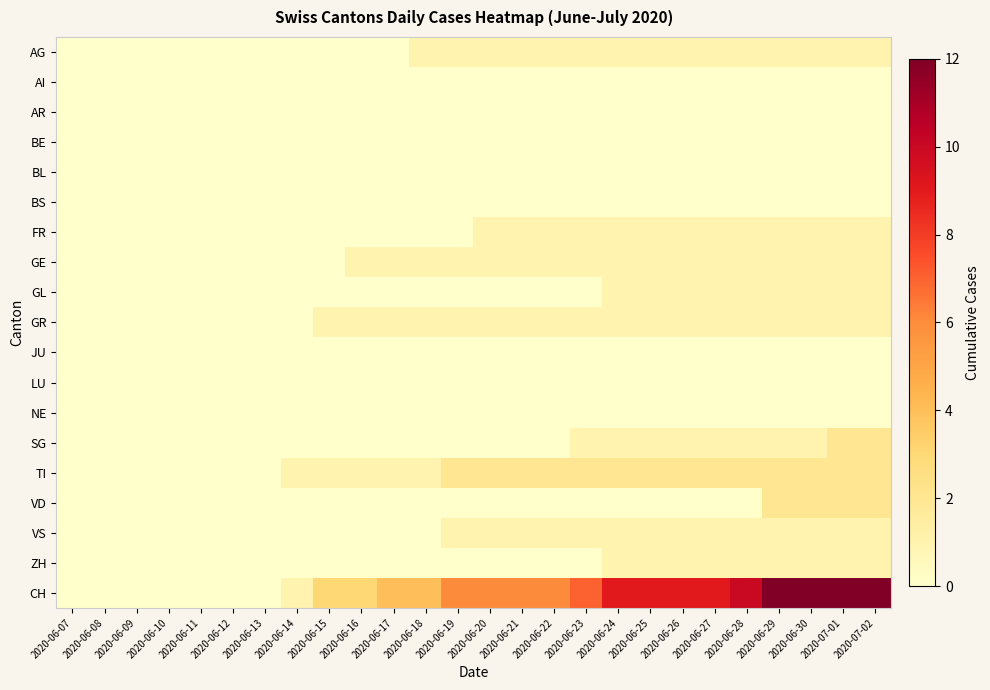

Reading left to right, extract all data points from this chart.

AG: 2020-06-07=0	2020-06-08=0	2020-06-09=0	2020-06-10=0	2020-06-11=0	2020-06-12=0	2020-06-13=0	2020-06-14=0	2020-06-15=0	2020-06-16=0	2020-06-17=0	2020-06-18=1	2020-06-19=1	2020-06-20=1	2020-06-21=1	2020-06-22=1	2020-06-23=1	2020-06-24=1	2020-06-25=1	2020-06-26=1	2020-06-27=1	2020-06-28=1	2020-06-29=1	2020-06-30=1	2020-07-01=1	2020-07-02=1
AI: 2020-06-07=0	2020-06-08=0	2020-06-09=0	2020-06-10=0	2020-06-11=0	2020-06-12=0	2020-06-13=0	2020-06-14=0	2020-06-15=0	2020-06-16=0	2020-06-17=0	2020-06-18=0	2020-06-19=0	2020-06-20=0	2020-06-21=0	2020-06-22=0	2020-06-23=0	2020-06-24=0	2020-06-25=0	2020-06-26=0	2020-06-27=0	2020-06-28=0	2020-06-29=0	2020-06-30=0	2020-07-01=0	2020-07-02=0
AR: 2020-06-07=0	2020-06-08=0	2020-06-09=0	2020-06-10=0	2020-06-11=0	2020-06-12=0	2020-06-13=0	2020-06-14=0	2020-06-15=0	2020-06-16=0	2020-06-17=0	2020-06-18=0	2020-06-19=0	2020-06-20=0	2020-06-21=0	2020-06-22=0	2020-06-23=0	2020-06-24=0	2020-06-25=0	2020-06-26=0	2020-06-27=0	2020-06-28=0	2020-06-29=0	2020-06-30=0	2020-07-01=0	2020-07-02=0
BE: 2020-06-07=0	2020-06-08=0	2020-06-09=0	2020-06-10=0	2020-06-11=0	2020-06-12=0	2020-06-13=0	2020-06-14=0	2020-06-15=0	2020-06-16=0	2020-06-17=0	2020-06-18=0	2020-06-19=0	2020-06-20=0	2020-06-21=0	2020-06-22=0	2020-06-23=0	2020-06-24=0	2020-06-25=0	2020-06-26=0	2020-06-27=0	2020-06-28=0	2020-06-29=0	2020-06-30=0	2020-07-01=0	2020-07-02=0
BL: 2020-06-07=0	2020-06-08=0	2020-06-09=0	2020-06-10=0	2020-06-11=0	2020-06-12=0	2020-06-13=0	2020-06-14=0	2020-06-15=0	2020-06-16=0	2020-06-17=0	2020-06-18=0	2020-06-19=0	2020-06-20=0	2020-06-21=0	2020-06-22=0	2020-06-23=0	2020-06-24=0	2020-06-25=0	2020-06-26=0	2020-06-27=0	2020-06-28=0	2020-06-29=0	2020-06-30=0	2020-07-01=0	2020-07-02=0
BS: 2020-06-07=0	2020-06-08=0	2020-06-09=0	2020-06-10=0	2020-06-11=0	2020-06-12=0	2020-06-13=0	2020-06-14=0	2020-06-15=0	2020-06-16=0	2020-06-17=0	2020-06-18=0	2020-06-19=0	2020-06-20=0	2020-06-21=0	2020-06-22=0	2020-06-23=0	2020-06-24=0	2020-06-25=0	2020-06-26=0	2020-06-27=0	2020-06-28=0	2020-06-29=0	2020-06-30=0	2020-07-01=0	2020-07-02=0
FR: 2020-06-07=0	2020-06-08=0	2020-06-09=0	2020-06-10=0	2020-06-11=0	2020-06-12=0	2020-06-13=0	2020-06-14=0	2020-06-15=0	2020-06-16=0	2020-06-17=0	2020-06-18=0	2020-06-19=0	2020-06-20=1	2020-06-21=1	2020-06-22=1	2020-06-23=1	2020-06-24=1	2020-06-25=1	2020-06-26=1	2020-06-27=1	2020-06-28=1	2020-06-29=1	2020-06-30=1	2020-07-01=1	2020-07-02=1
GE: 2020-06-07=0	2020-06-08=0	2020-06-09=0	2020-06-10=0	2020-06-11=0	2020-06-12=0	2020-06-13=0	2020-06-14=0	2020-06-15=0	2020-06-16=1	2020-06-17=1	2020-06-18=1	2020-06-19=1	2020-06-20=1	2020-06-21=1	2020-06-22=1	2020-06-23=1	2020-06-24=1	2020-06-25=1	2020-06-26=1	2020-06-27=1	2020-06-28=1	2020-06-29=1	2020-06-30=1	2020-07-01=1	2020-07-02=1
GL: 2020-06-07=0	2020-06-08=0	2020-06-09=0	2020-06-10=0	2020-06-11=0	2020-06-12=0	2020-06-13=0	2020-06-14=0	2020-06-15=0	2020-06-16=0	2020-06-17=0	2020-06-18=0	2020-06-19=0	2020-06-20=0	2020-06-21=0	2020-06-22=0	2020-06-23=0	2020-06-24=1	2020-06-25=1	2020-06-26=1	2020-06-27=1	2020-06-28=1	2020-06-29=1	2020-06-30=1	2020-07-01=1	2020-07-02=1
GR: 2020-06-07=0	2020-06-08=0	2020-06-09=0	2020-06-10=0	2020-06-11=0	2020-06-12=0	2020-06-13=0	2020-06-14=0	2020-06-15=1	2020-06-16=1	2020-06-17=1	2020-06-18=1	2020-06-19=1	2020-06-20=1	2020-06-21=1	2020-06-22=1	2020-06-23=1	2020-06-24=1	2020-06-25=1	2020-06-26=1	2020-06-27=1	2020-06-28=1	2020-06-29=1	2020-06-30=1	2020-07-01=1	2020-07-02=1
JU: 2020-06-07=0	2020-06-08=0	2020-06-09=0	2020-06-10=0	2020-06-11=0	2020-06-12=0	2020-06-13=0	2020-06-14=0	2020-06-15=0	2020-06-16=0	2020-06-17=0	2020-06-18=0	2020-06-19=0	2020-06-20=0	2020-06-21=0	2020-06-22=0	2020-06-23=0	2020-06-24=0	2020-06-25=0	2020-06-26=0	2020-06-27=0	2020-06-28=0	2020-06-29=0	2020-06-30=0	2020-07-01=0	2020-07-02=0
LU: 2020-06-07=0	2020-06-08=0	2020-06-09=0	2020-06-10=0	2020-06-11=0	2020-06-12=0	2020-06-13=0	2020-06-14=0	2020-06-15=0	2020-06-16=0	2020-06-17=0	2020-06-18=0	2020-06-19=0	2020-06-20=0	2020-06-21=0	2020-06-22=0	2020-06-23=0	2020-06-24=0	2020-06-25=0	2020-06-26=0	2020-06-27=0	2020-06-28=0	2020-06-29=0	2020-06-30=0	2020-07-01=0	2020-07-02=0
NE: 2020-06-07=0	2020-06-08=0	2020-06-09=0	2020-06-10=0	2020-06-11=0	2020-06-12=0	2020-06-13=0	2020-06-14=0	2020-06-15=0	2020-06-16=0	2020-06-17=0	2020-06-18=0	2020-06-19=0	2020-06-20=0	2020-06-21=0	2020-06-22=0	2020-06-23=0	2020-06-24=0	2020-06-25=0	2020-06-26=0	2020-06-27=0	2020-06-28=0	2020-06-29=0	2020-06-30=0	2020-07-01=0	2020-07-02=0
SG: 2020-06-07=0	2020-06-08=0	2020-06-09=0	2020-06-10=0	2020-06-11=0	2020-06-12=0	2020-06-13=0	2020-06-14=0	2020-06-15=0	2020-06-16=0	2020-06-17=0	2020-06-18=0	2020-06-19=0	2020-06-20=0	2020-06-21=0	2020-06-22=0	2020-06-23=1	2020-06-24=1	2020-06-25=1	2020-06-26=1	2020-06-27=1	2020-06-28=1	2020-06-29=1	2020-06-30=1	2020-07-01=2	2020-07-02=2
TI: 2020-06-07=0	2020-06-08=0	2020-06-09=0	2020-06-10=0	2020-06-11=0	2020-06-12=0	2020-06-13=0	2020-06-14=1	2020-06-15=1	2020-06-16=1	2020-06-17=1	2020-06-18=1	2020-06-19=2	2020-06-20=2	2020-06-21=2	2020-06-22=2	2020-06-23=2	2020-06-24=2	2020-06-25=2	2020-06-26=2	2020-06-27=2	2020-06-28=2	2020-06-29=2	2020-06-30=2	2020-07-01=2	2020-07-02=2
VD: 2020-06-07=0	2020-06-08=0	2020-06-09=0	2020-06-10=0	2020-06-11=0	2020-06-12=0	2020-06-13=0	2020-06-14=0	2020-06-15=0	2020-06-16=0	2020-06-17=0	2020-06-18=0	2020-06-19=0	2020-06-20=0	2020-06-21=0	2020-06-22=0	2020-06-23=0	2020-06-24=0	2020-06-25=0	2020-06-26=0	2020-06-27=0	2020-06-28=0	2020-06-29=2	2020-06-30=2	2020-07-01=2	2020-07-02=2
VS: 2020-06-07=0	2020-06-08=0	2020-06-09=0	2020-06-10=0	2020-06-11=0	2020-06-12=0	2020-06-13=0	2020-06-14=0	2020-06-15=0	2020-06-16=0	2020-06-17=0	2020-06-18=0	2020-06-19=1	2020-06-20=1	2020-06-21=1	2020-06-22=1	2020-06-23=1	2020-06-24=1	2020-06-25=1	2020-06-26=1	2020-06-27=1	2020-06-28=1	2020-06-29=1	2020-06-30=1	2020-07-01=1	2020-07-02=1
ZH: 2020-06-07=0	2020-06-08=0	2020-06-09=0	2020-06-10=0	2020-06-11=0	2020-06-12=0	2020-06-13=0	2020-06-14=0	2020-06-15=0	2020-06-16=0	2020-06-17=0	2020-06-18=0	2020-06-19=0	2020-06-20=0	2020-06-21=0	2020-06-22=0	2020-06-23=0	2020-06-24=1	2020-06-25=1	2020-06-26=1	2020-06-27=1	2020-06-28=1	2020-06-29=1	2020-06-30=1	2020-07-01=1	2020-07-02=1
CH: 2020-06-07=0	2020-06-08=0	2020-06-09=0	2020-06-10=0	2020-06-11=0	2020-06-12=0	2020-06-13=0	2020-06-14=1	2020-06-15=3	2020-06-16=3	2020-06-17=4	2020-06-18=4	2020-06-19=6	2020-06-20=6	2020-06-21=6	2020-06-22=6	2020-06-23=7	2020-06-24=9	2020-06-25=9	2020-06-26=9	2020-06-27=9	2020-06-28=10	2020-06-29=12	2020-06-30=12	2020-07-01=12	2020-07-02=12